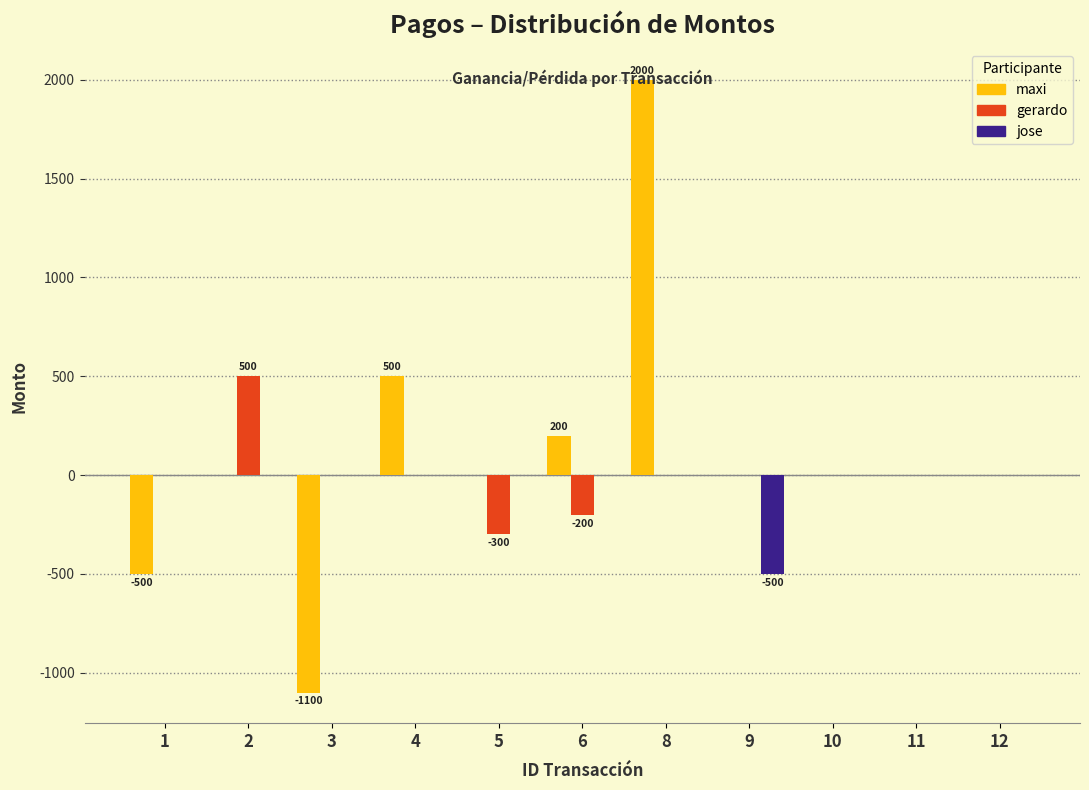

What is the greatest value displayed?

2000